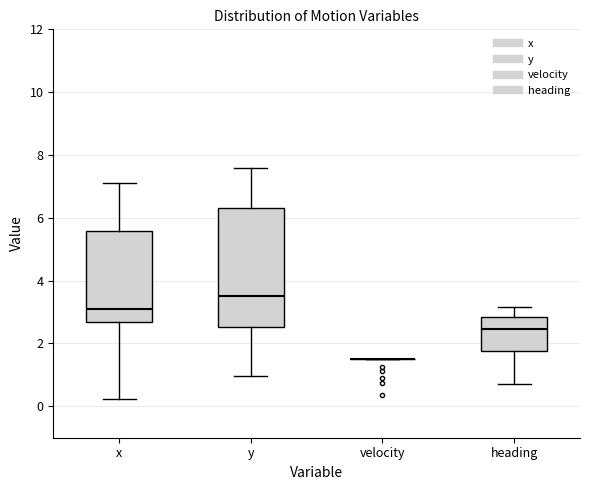

Comparing the boxes themselves (not the whiskers), which one is the tallest?

y